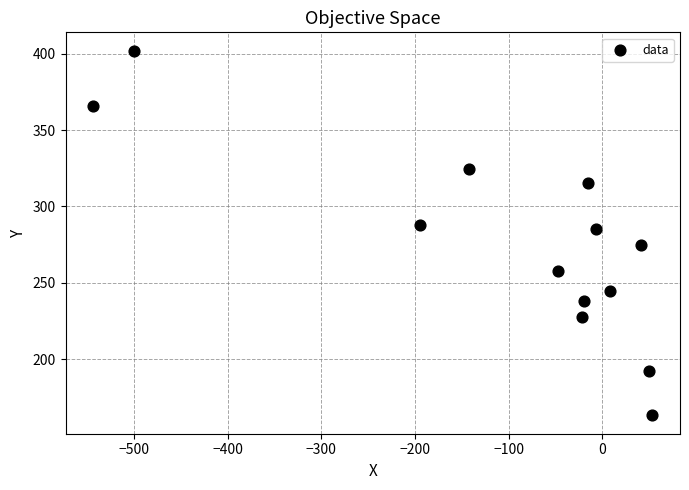

What is the range of X values (max minus min)?

596.7